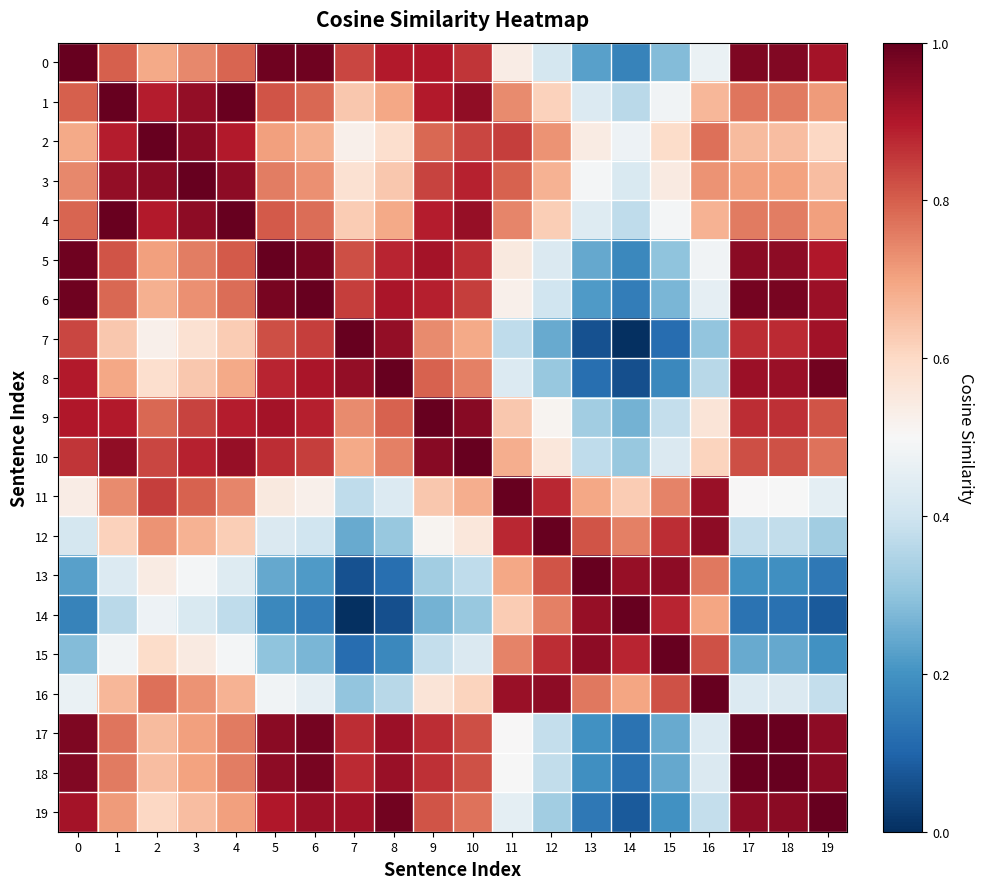

Which label corresponds to the smallest value in the chart?

14